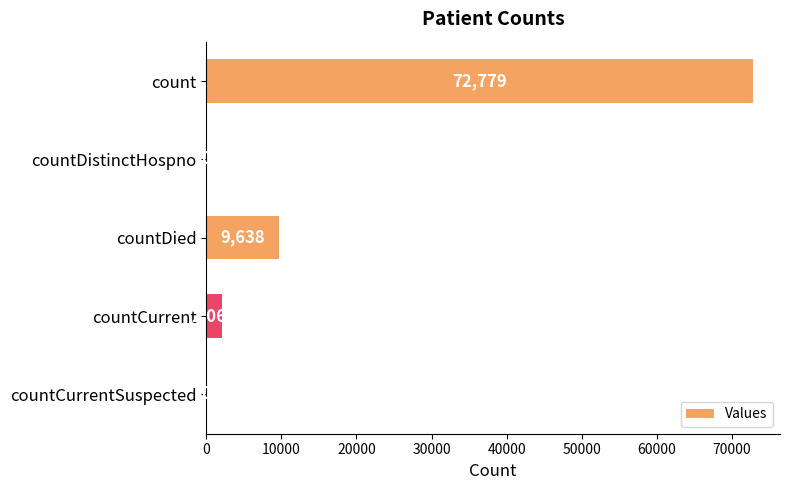

At which label is the value closest to 36389?

countDied